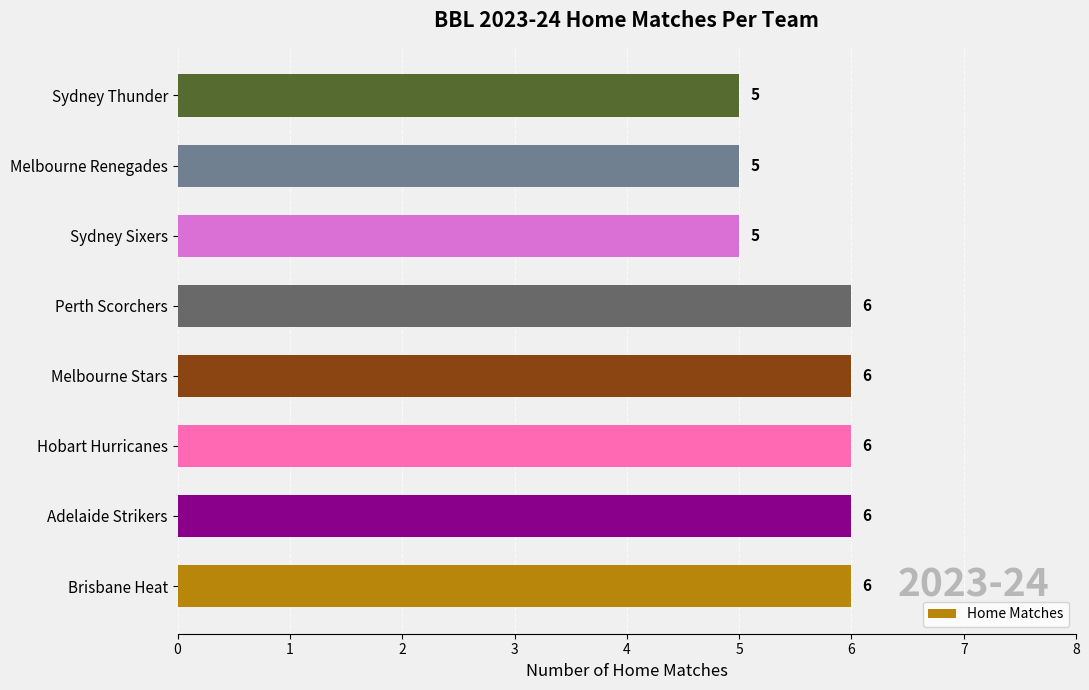

What is the minimum value shown in the chart?

5